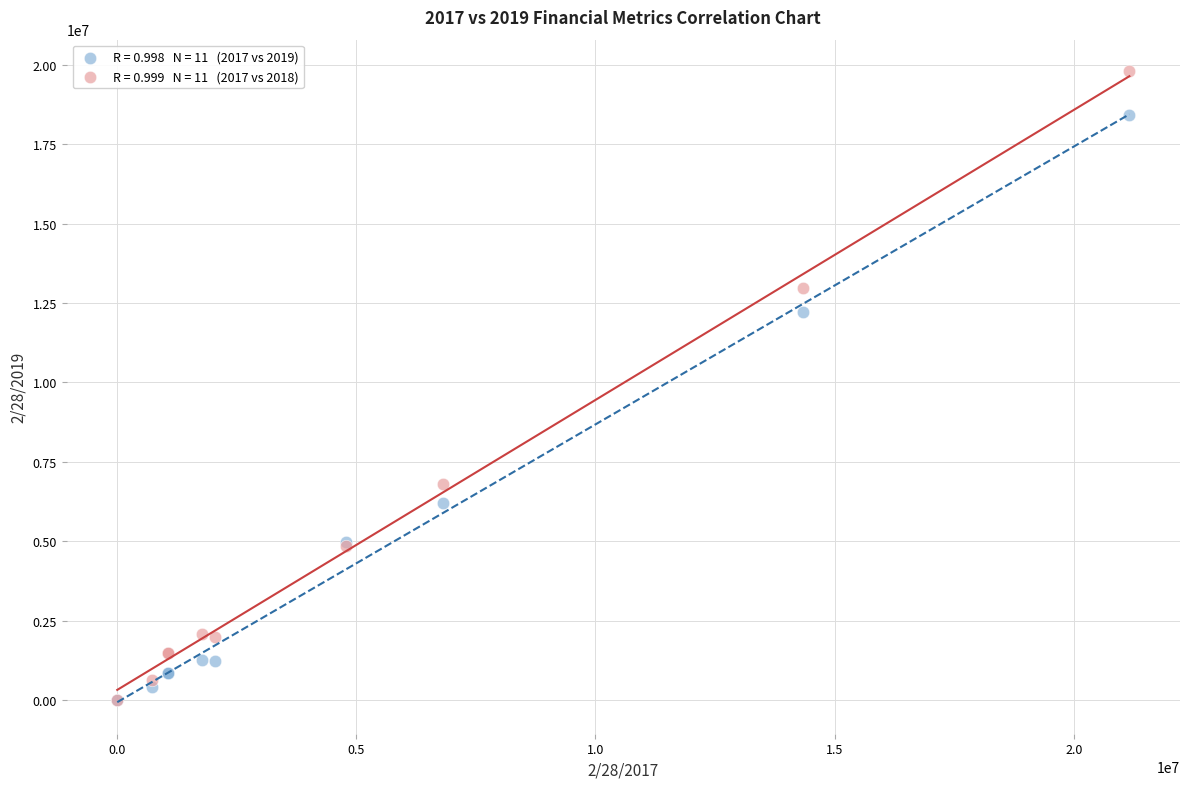

Across all series, what Y value is closest to 9901180?

12220111